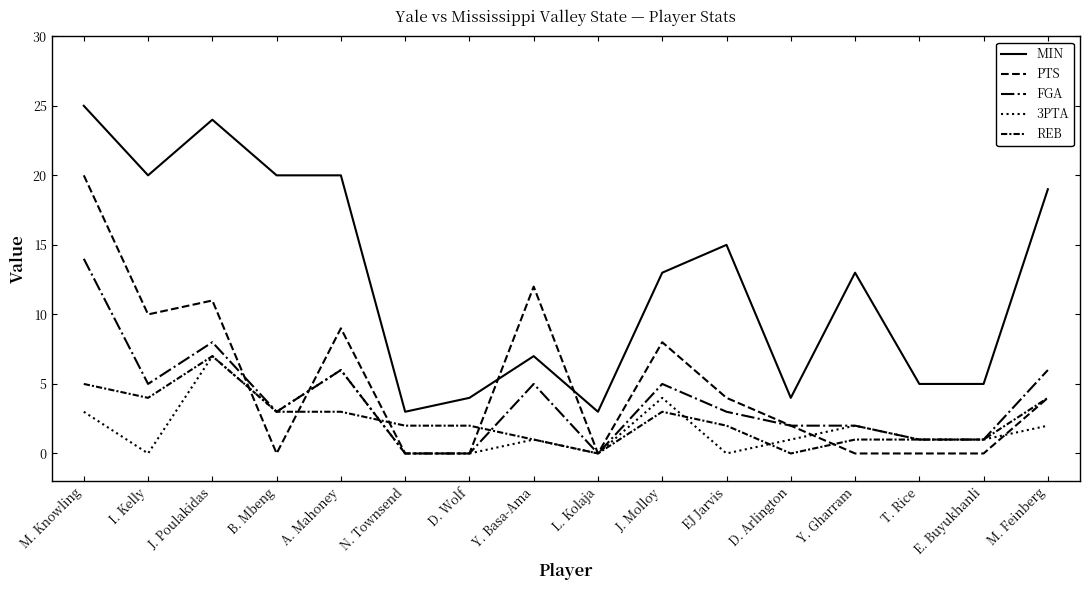

Does the chart display data point markers on the line(s)?

No